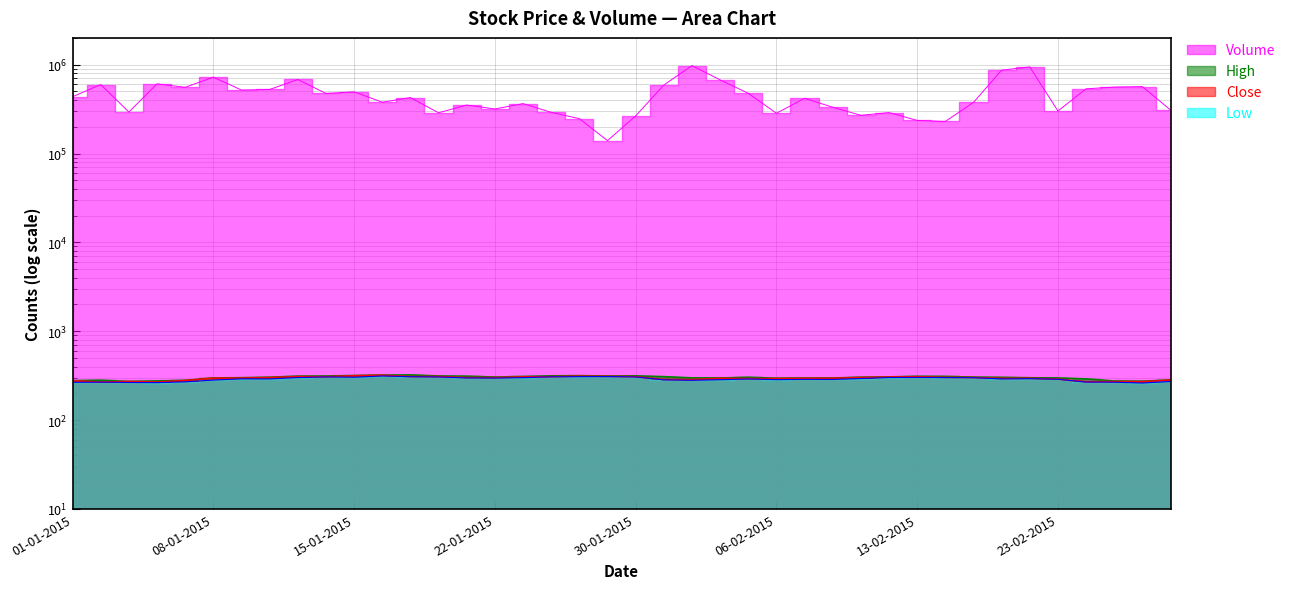

In Volume, how many points are lower than both neighbors (excluding endpoints)?

12